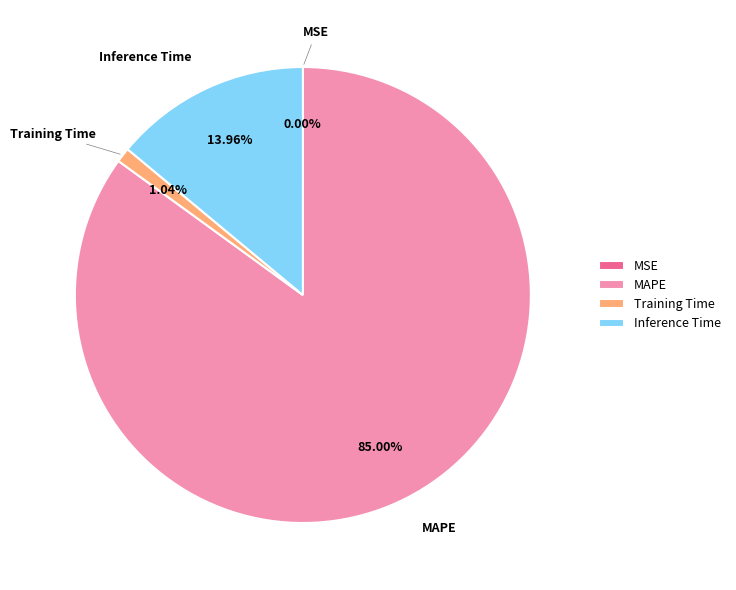

What is the largest slice in the pie chart?

MAPE